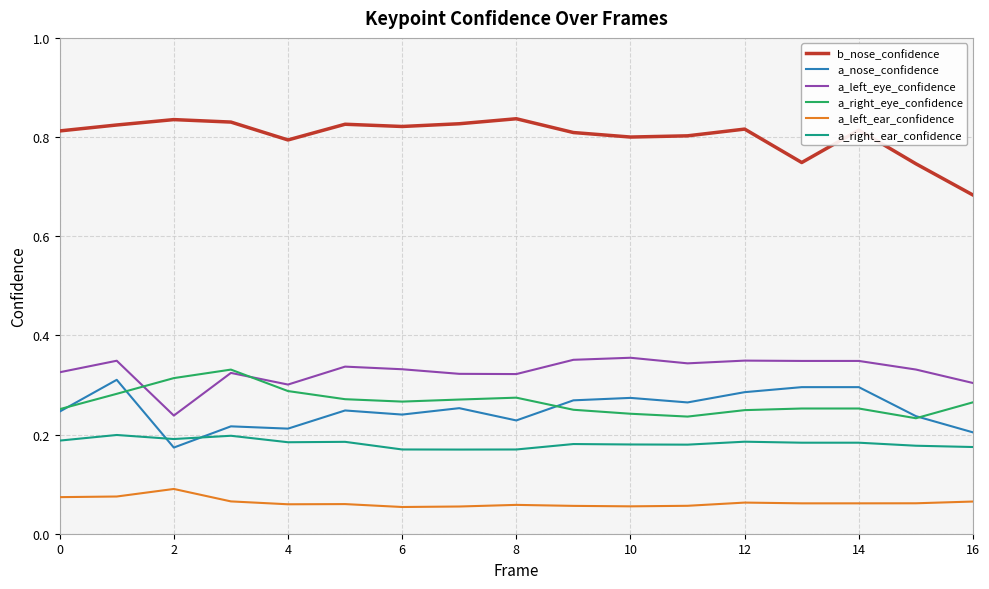

True or false: a_left_eye_confidence has more than 0 points higher than both neighbors.

True